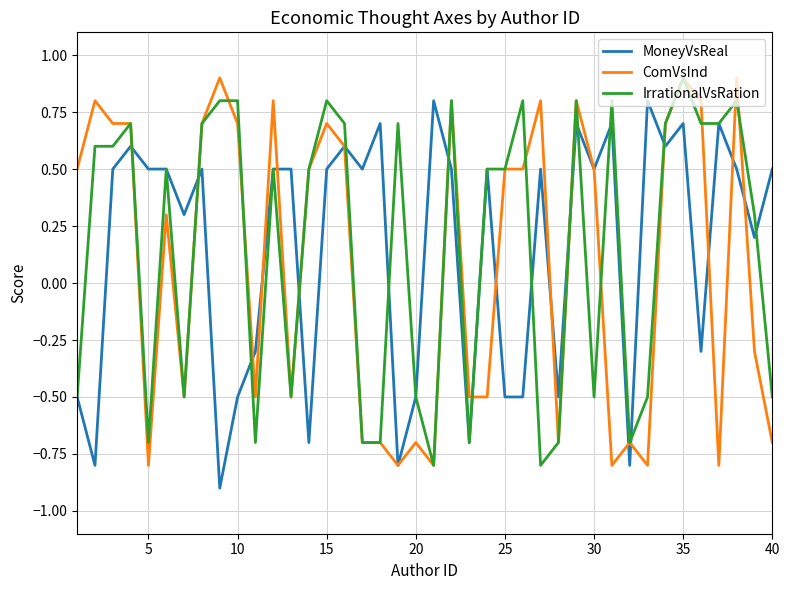

What is the minimum value shown in the chart?

-0.9